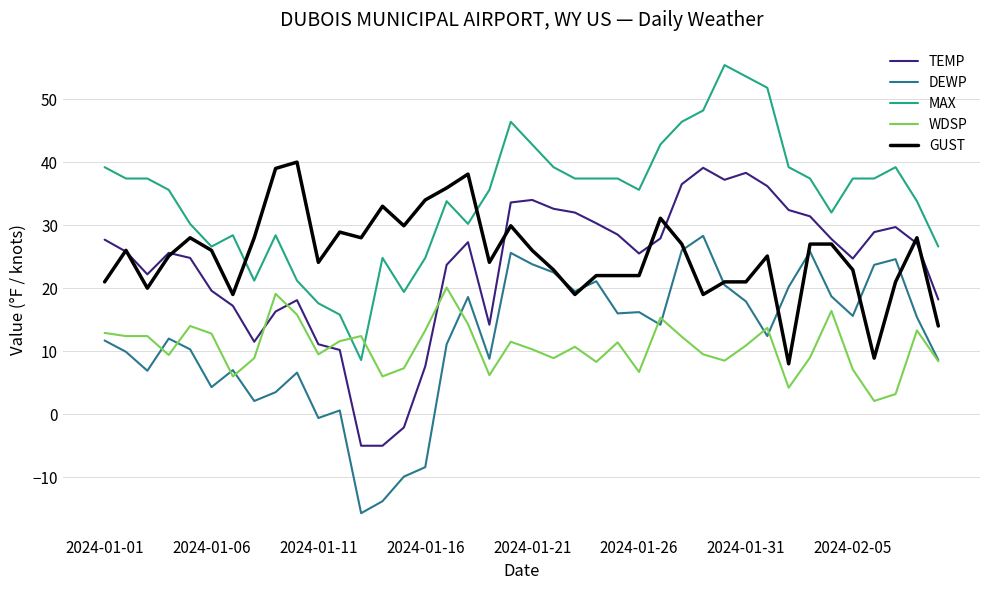

Does the chart display data point markers on the line(s)?

No